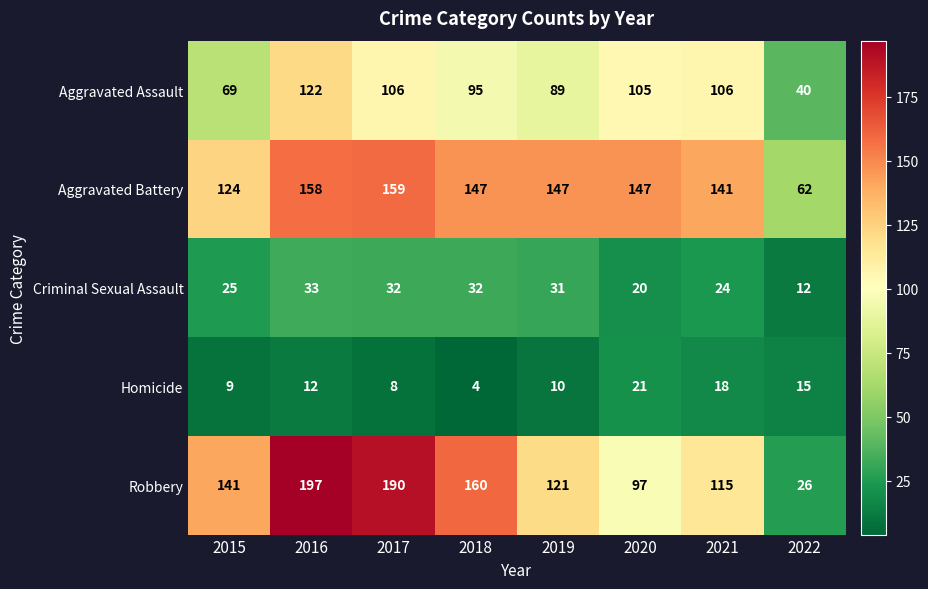

True or false: Robbery has a value of 55 at 2016.

False